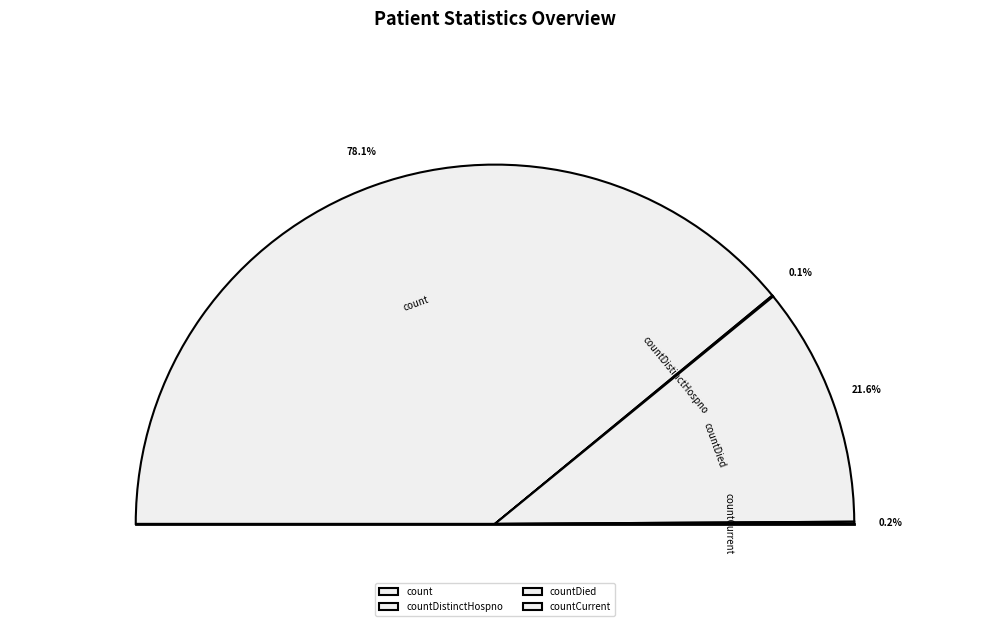

Is count the majority of the pie?

Yes